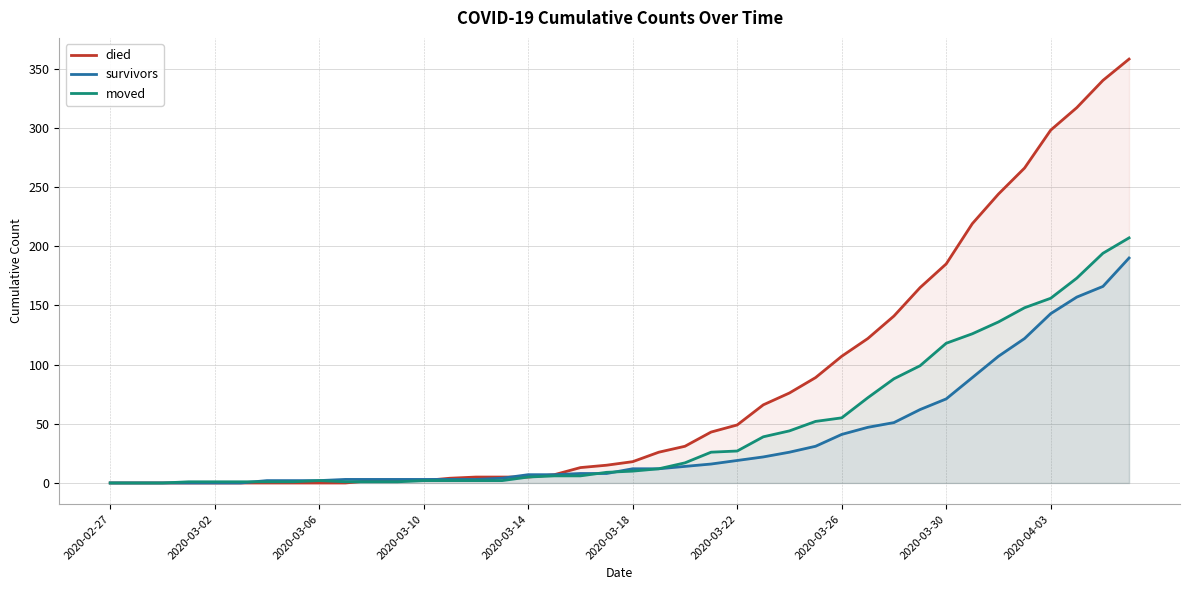

True or false: moved has a value of 72 at 2020-03-06.

False